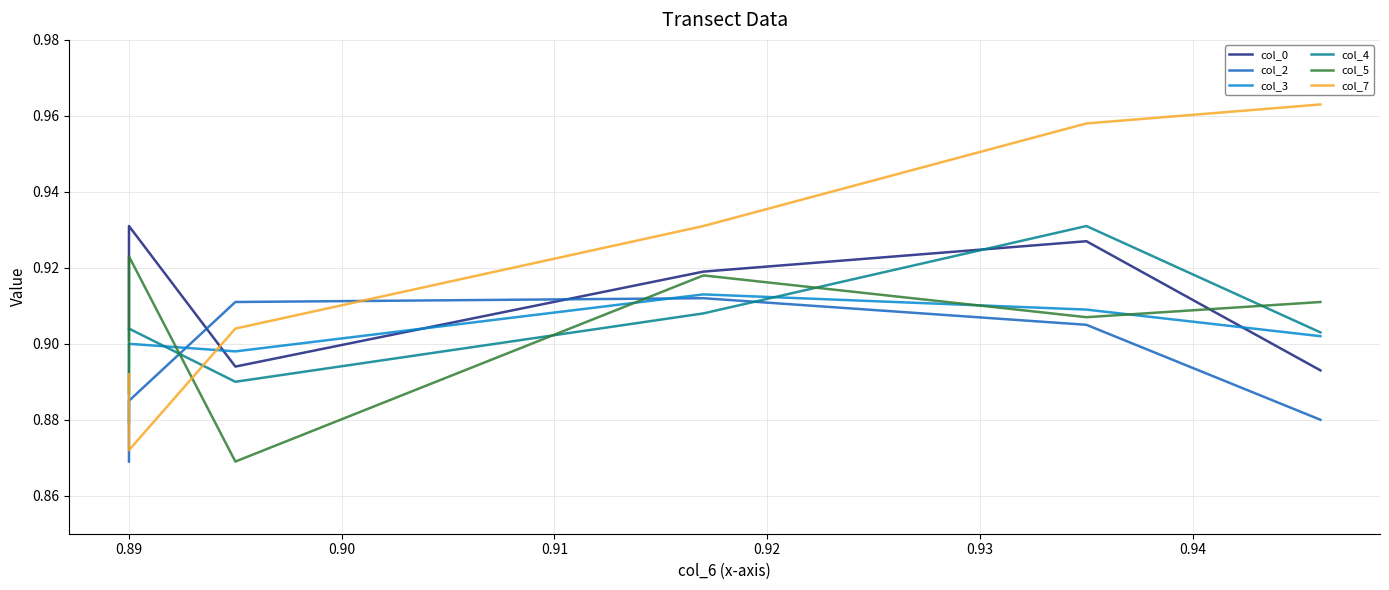

Which series has the largest range (max minus min)?

col_7